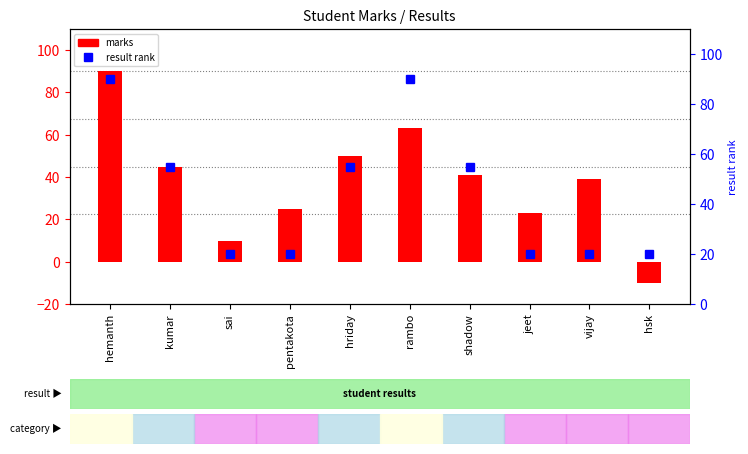

How many data points in marks are above 41?

4